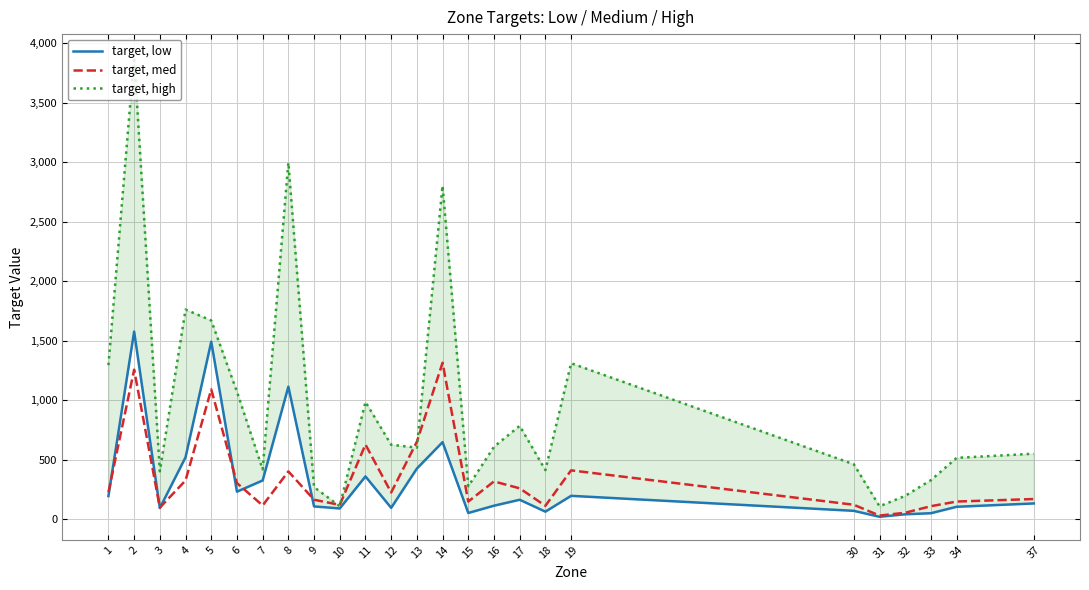

What is the value of the target, high point at the 25th from the left?

550